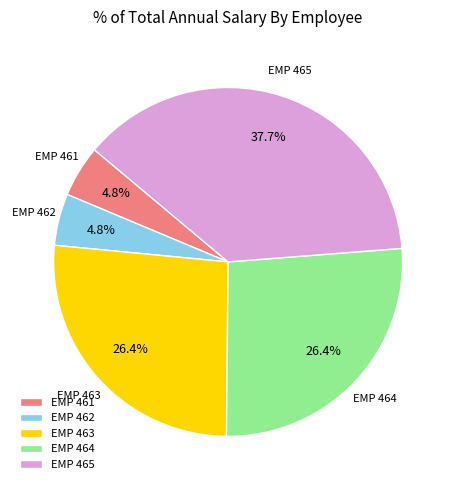

What is the ratio of the value at EMP 464 to the value at EMP 462?

5.5